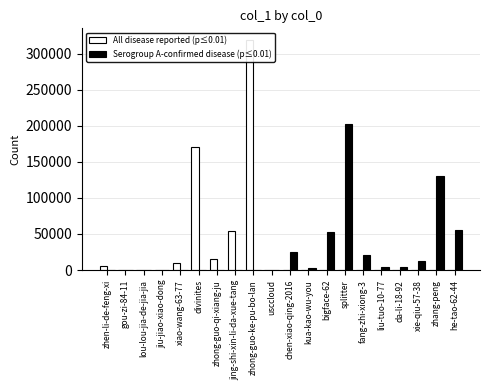

Is it true that Serogroup A-confirmed disease (p≤0.01) equals -140913 at xiao-wang-63-77?

False